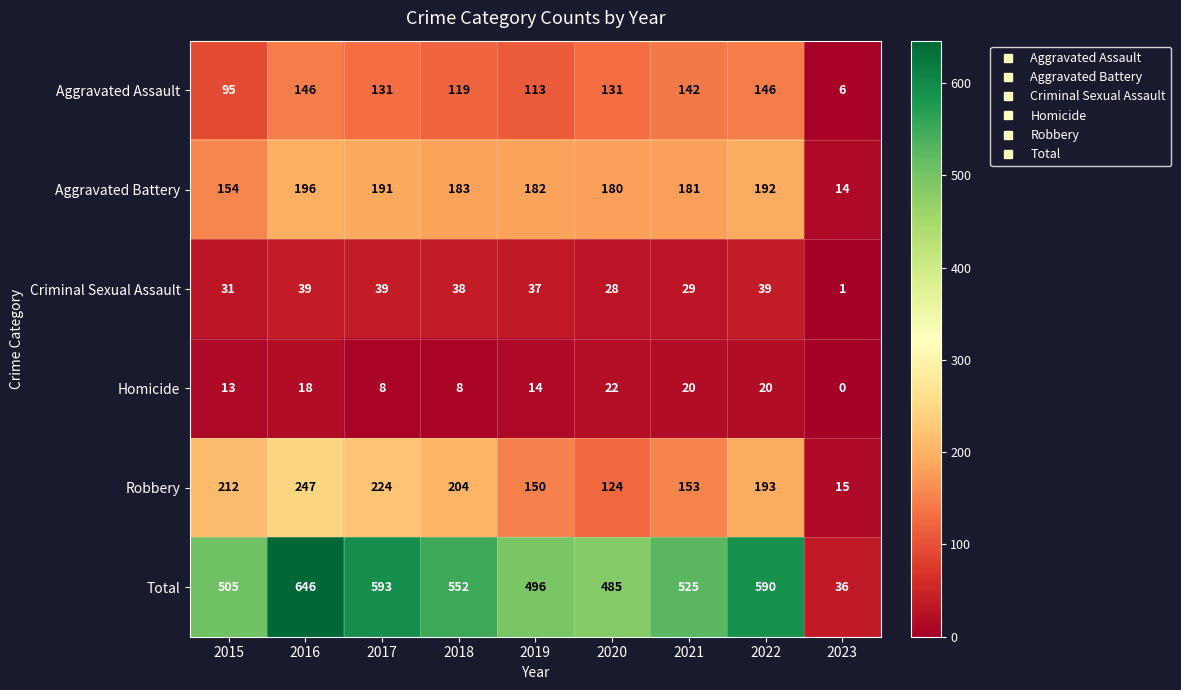

What is the approximate value of Aggravated Assault at 2020, to the nearest 5?

130